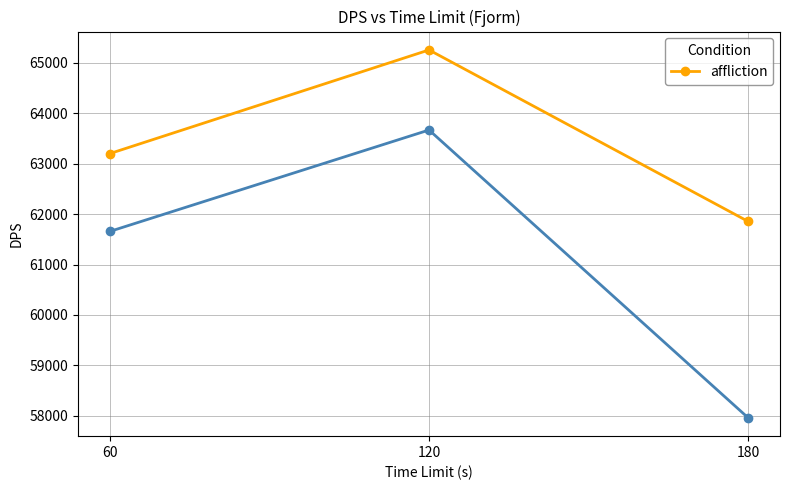

Reading left to right, what are all the values shown in this chart?

60=63201	120=65256	180=61855